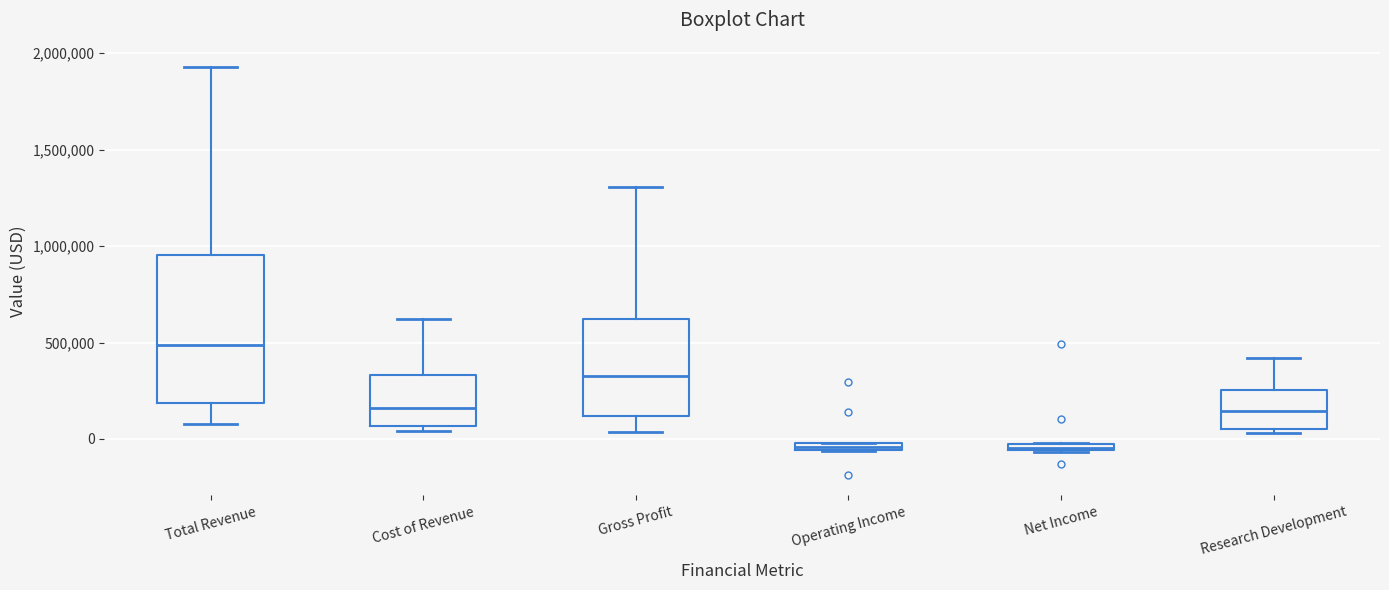

Which box is the tallest, from its lower edge to its upper edge?

Total Revenue